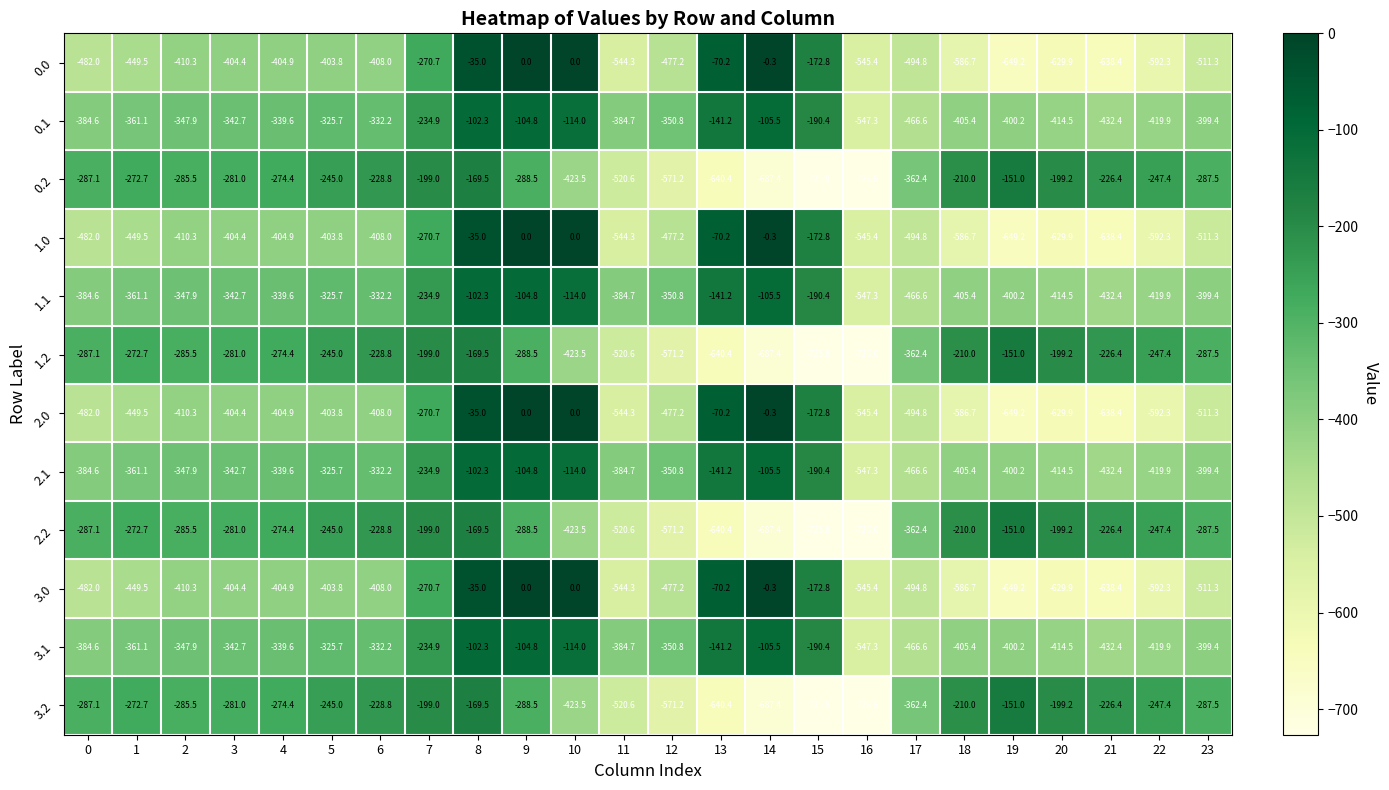

What is the average value of the 1.1 series?

-318.7